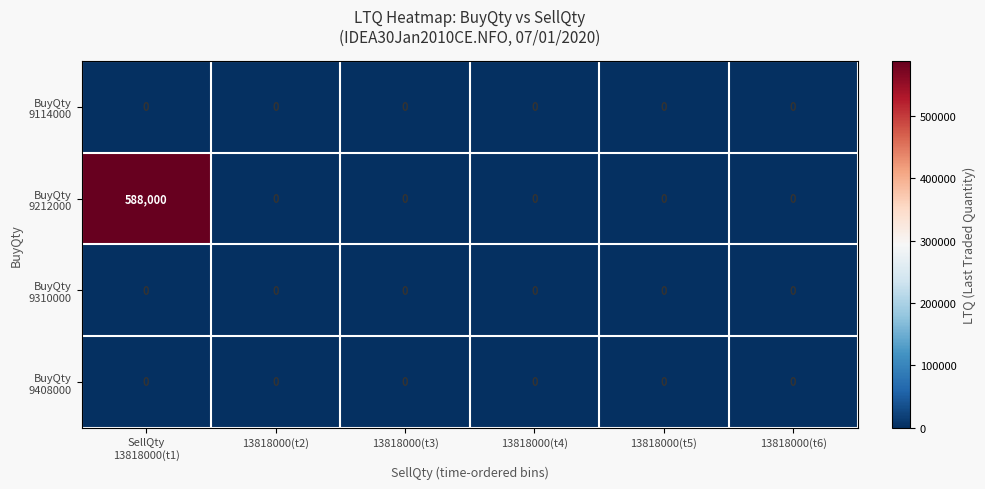

At which category is the sum across all series the highest?

SellQty
13818000(t1)